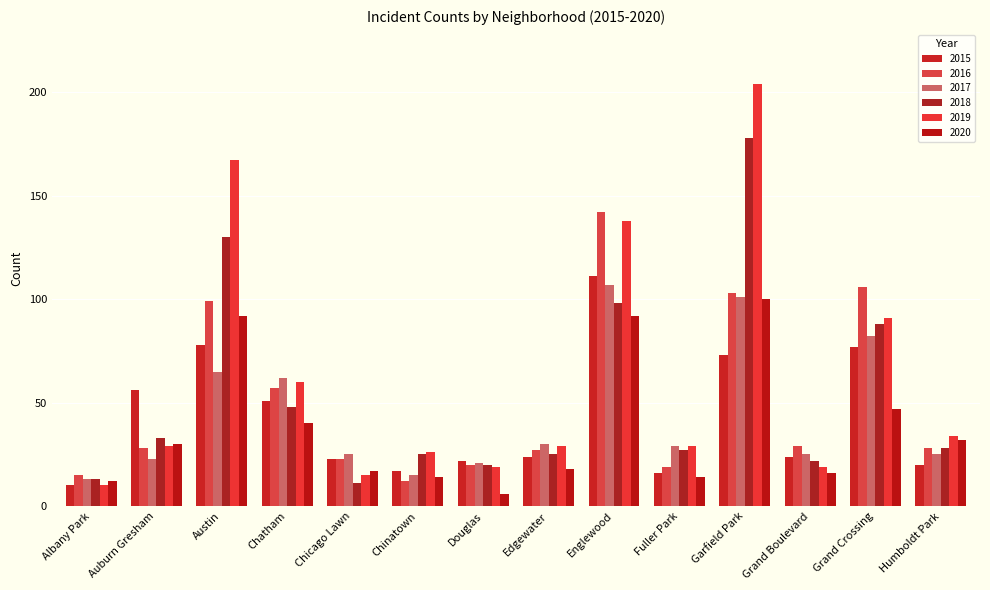

What is the sum of the 2018 values at Auburn Gresham and Englewood?

131